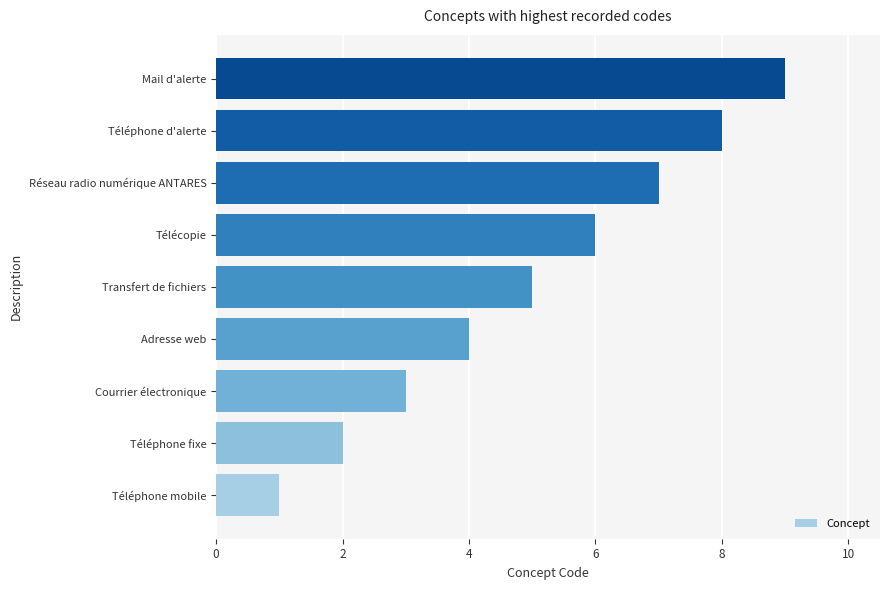

The chart shows a value of 2 at Transfert de fichiers. True or false?

False